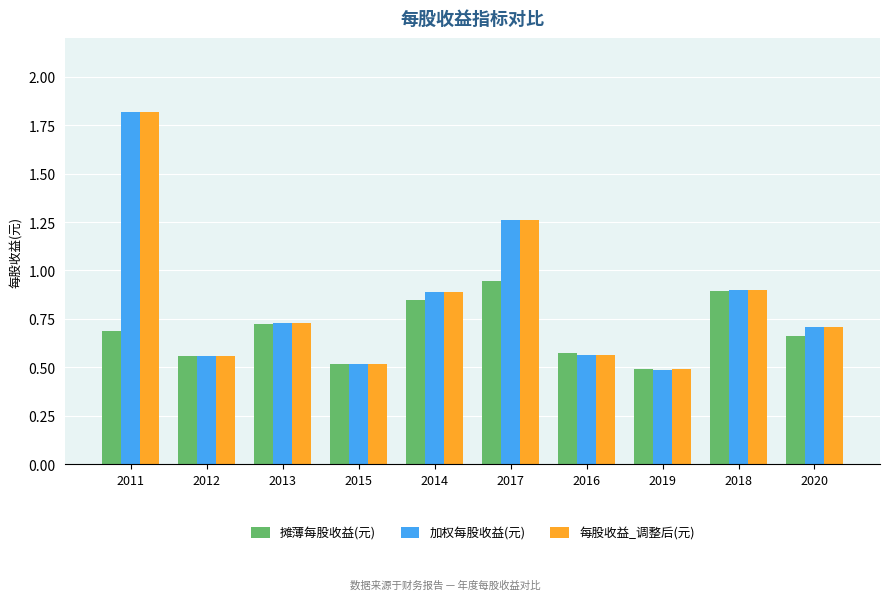

Is the value of 摊薄每股收益(元) at 2011 greater than the value of 加权每股收益(元) at 2014?

No